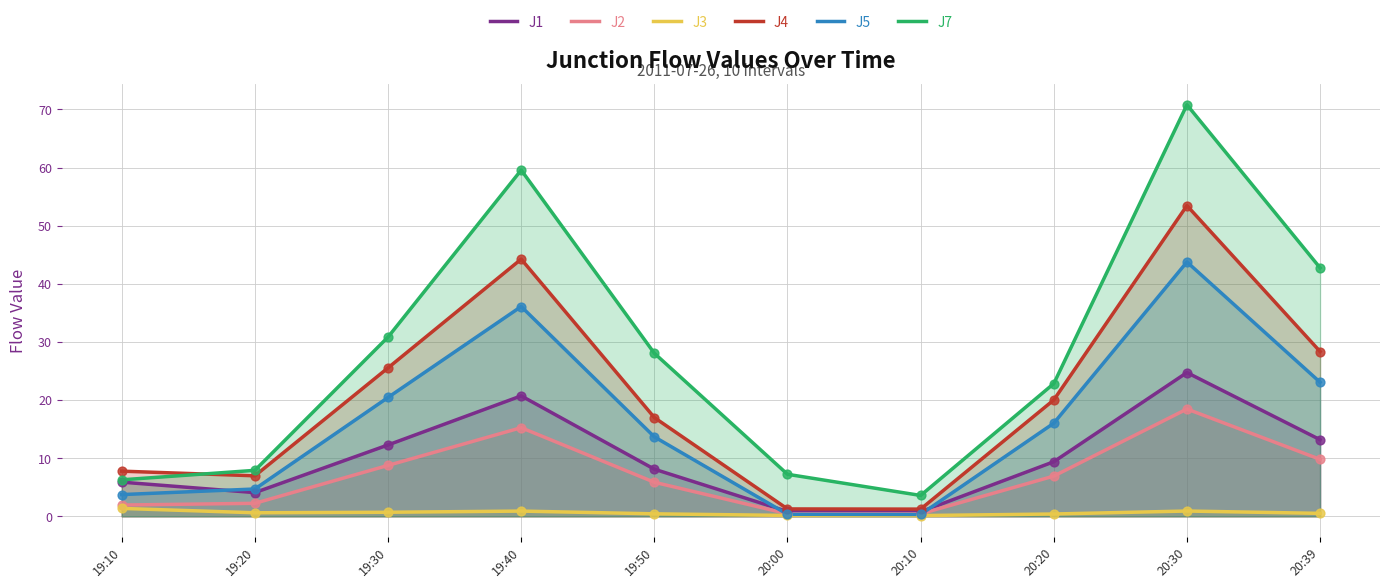

Which series has the largest total across all categories?

J7